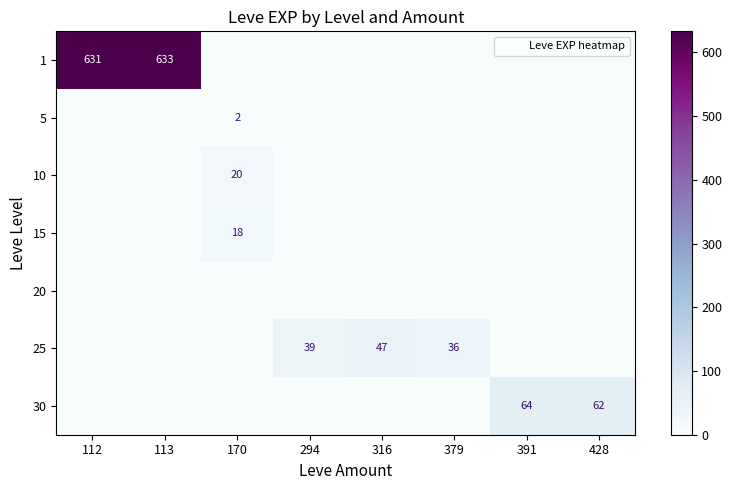

Which label corresponds to the largest value in the chart?

113